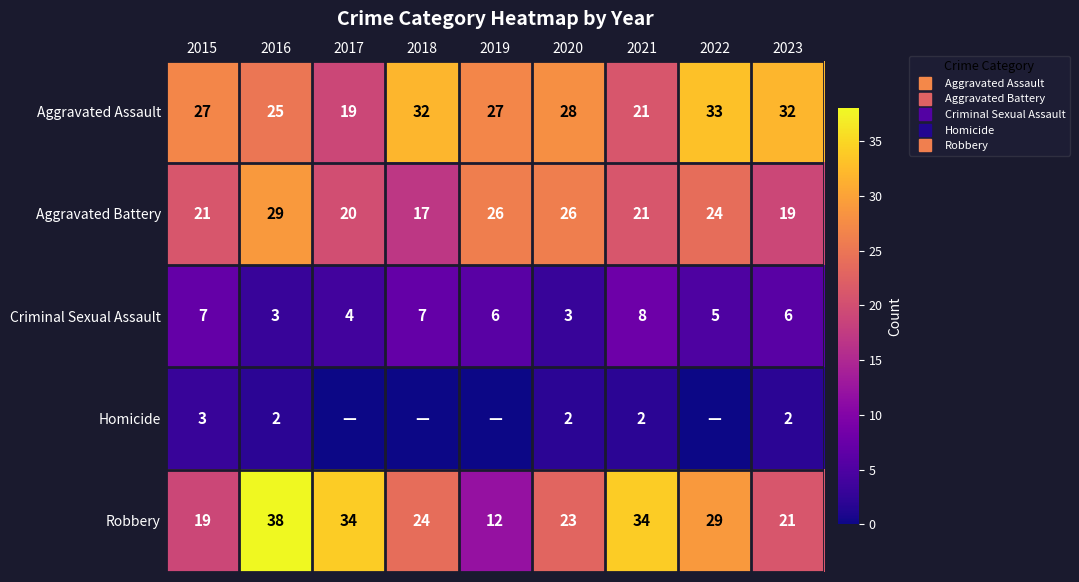

At 2018, list the series in order from smallest to largest.

Homicide, Criminal Sexual Assault, Aggravated Battery, Robbery, Aggravated Assault